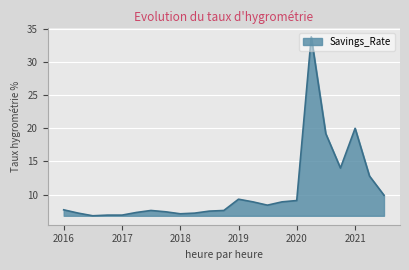

What is the difference between the maximum and minimum values?

27.0